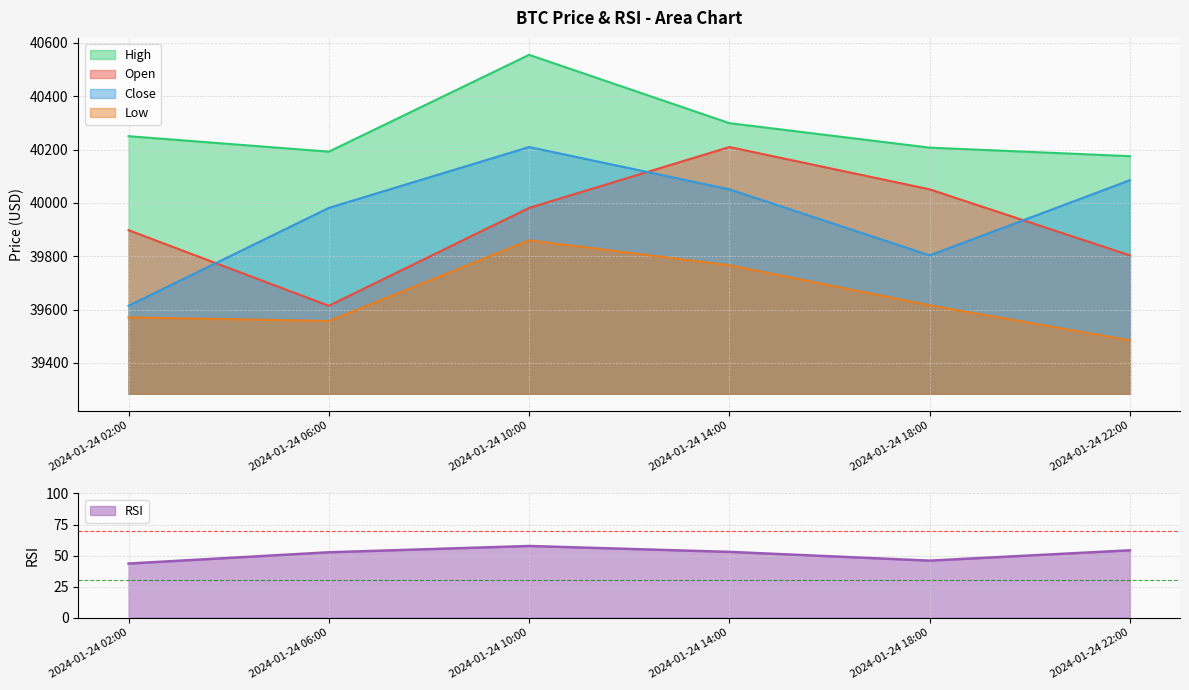

At which category does close reach its first local valley?

2024-01-24 18:00